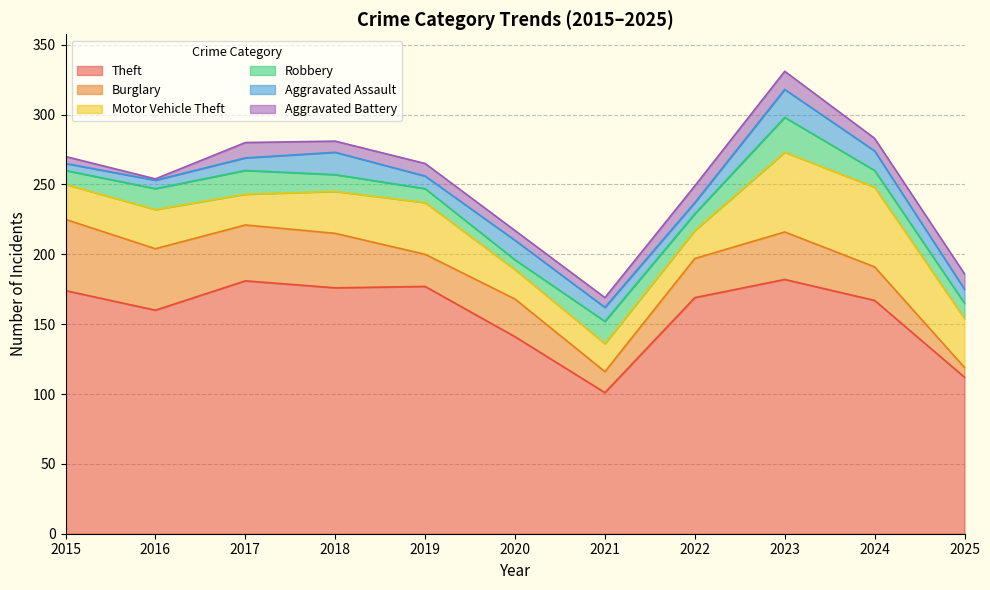

The value of Motor Vehicle Theft at 2015 is 25. True or false?

True